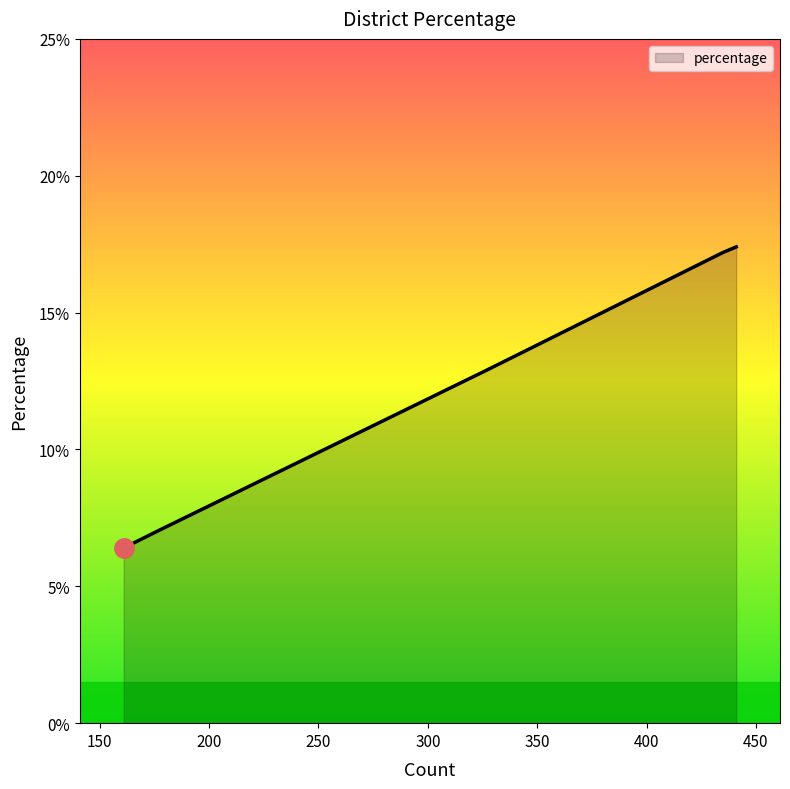

What is the difference between the maximum and minimum values?

11.0